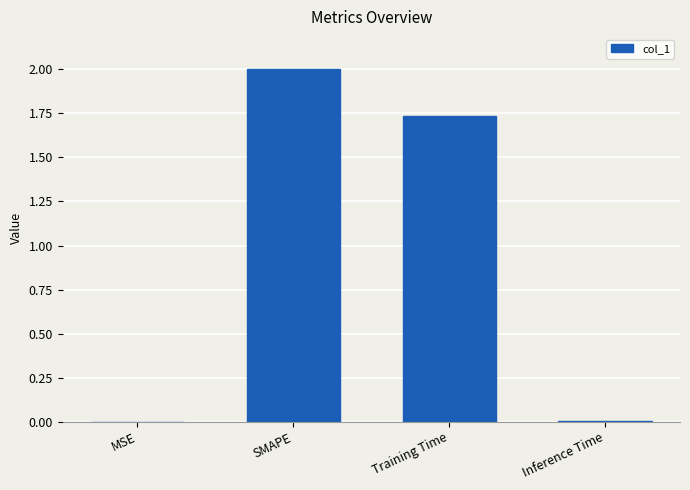

What is the sum of all values?

3.7